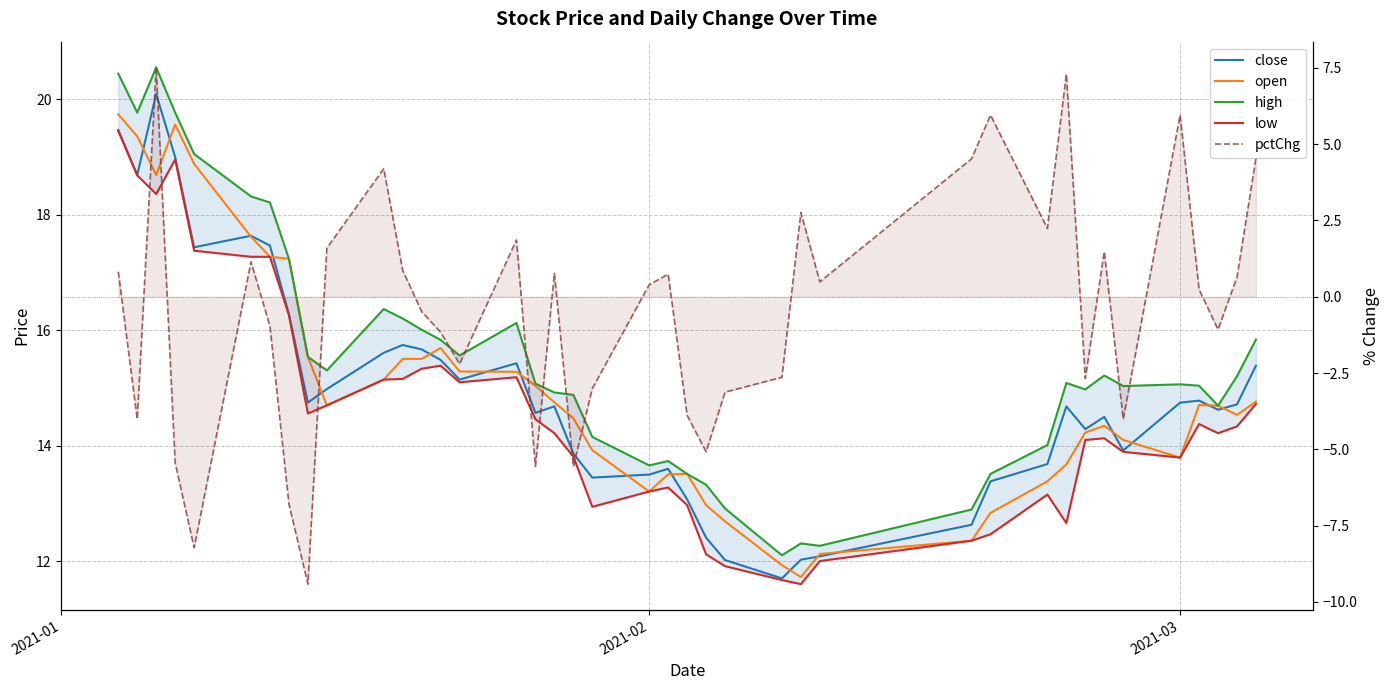

What is the minimum value for low?

11.6